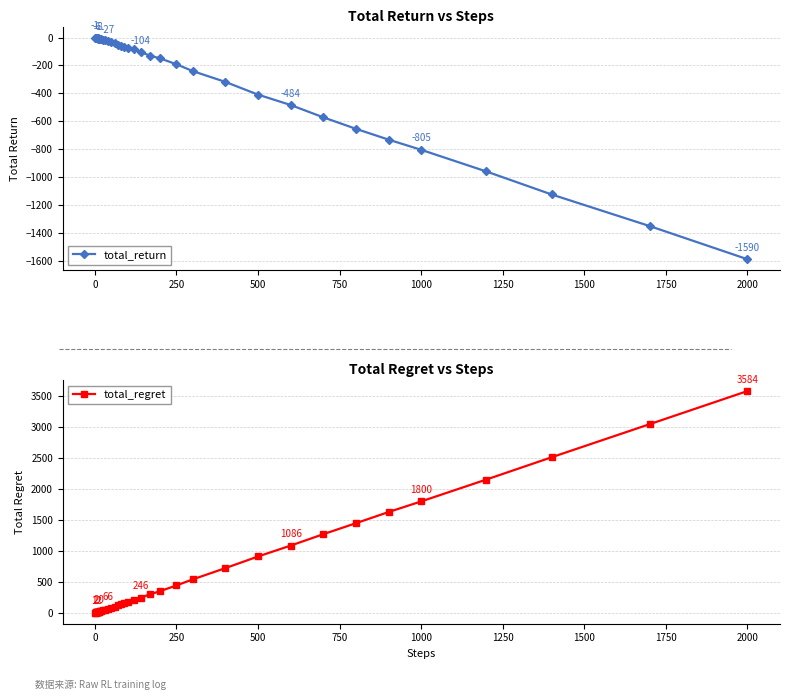

True or false: total_return and total_regret cross at least once.

False